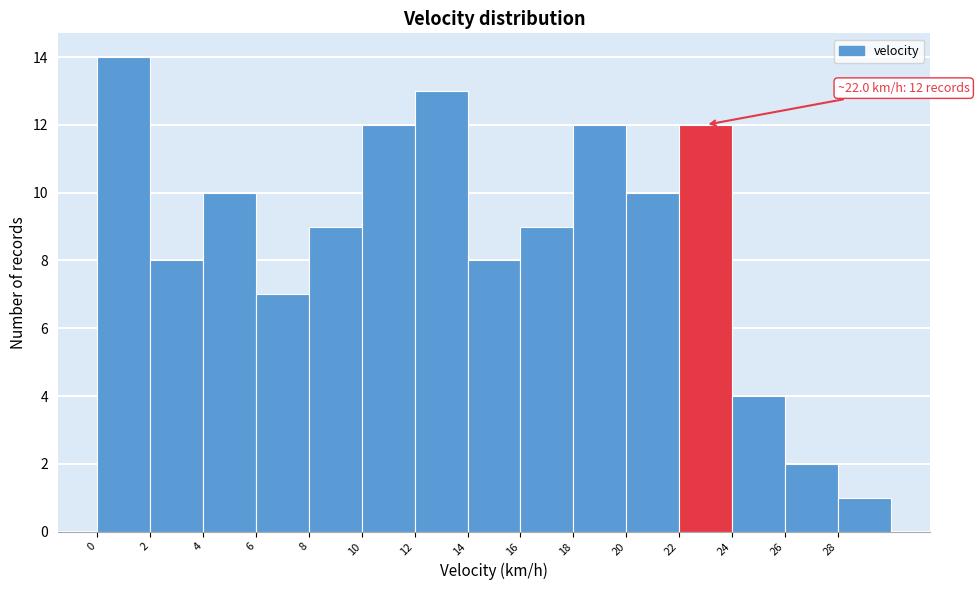

Which range on the x-axis has the tallest bar?

0 to 2